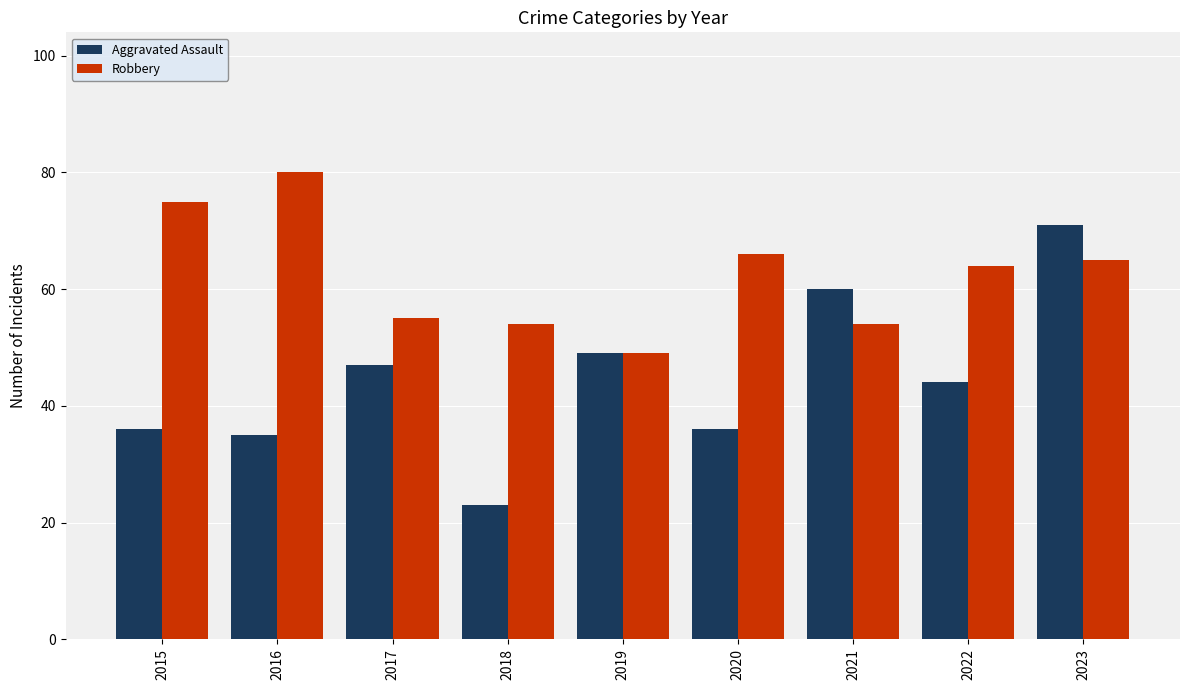

Reading right to left, what are all the values shown in this chart?

Aggravated Assault: 2023=71	2022=44	2021=60	2020=36	2019=49	2018=23	2017=47	2016=35	2015=36
Robbery: 2023=65	2022=64	2021=54	2020=66	2019=49	2018=54	2017=55	2016=80	2015=75